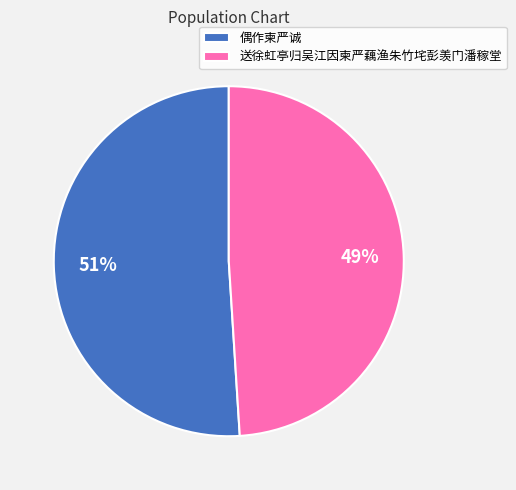

Approximately how many times larger is the value at 送徐虹亭归吴江因柬严藕渔朱竹垞彭羡门潘稼堂 compared to 偶作柬严诚?

1.0